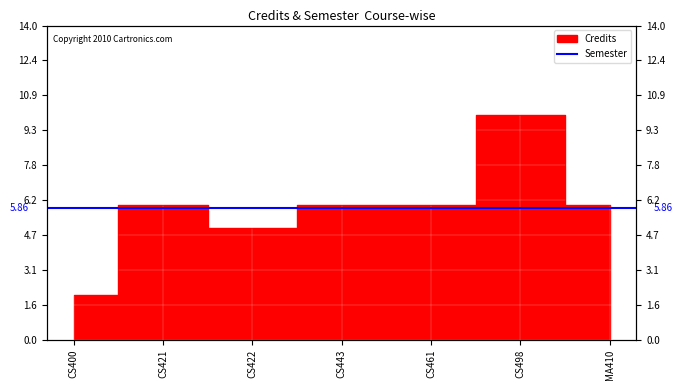

What is the label of the 4th point from the left?

CS443